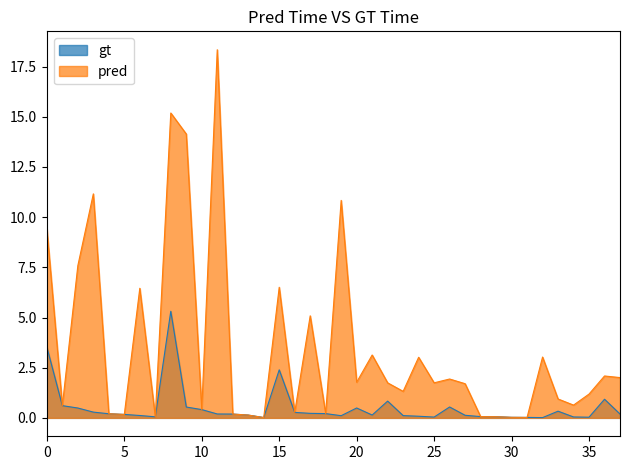

Which series has the largest range (max minus min)?

pred